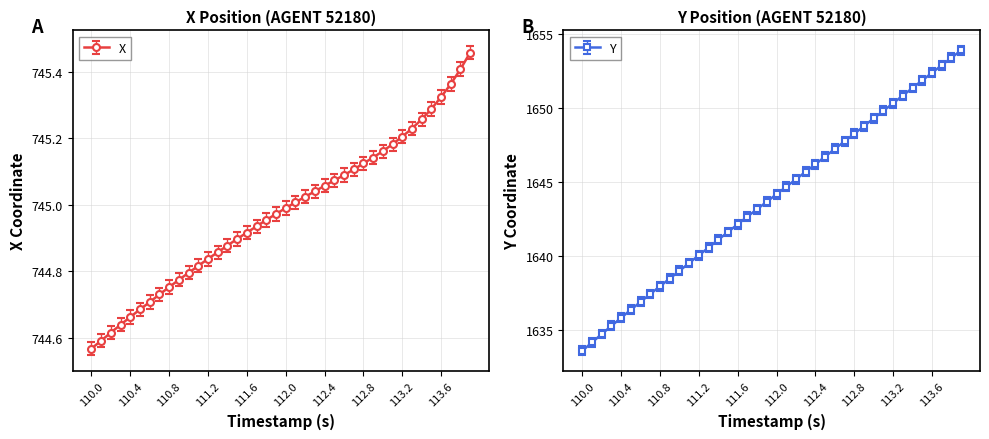

Which category has the lowest value in the X series?

110.0